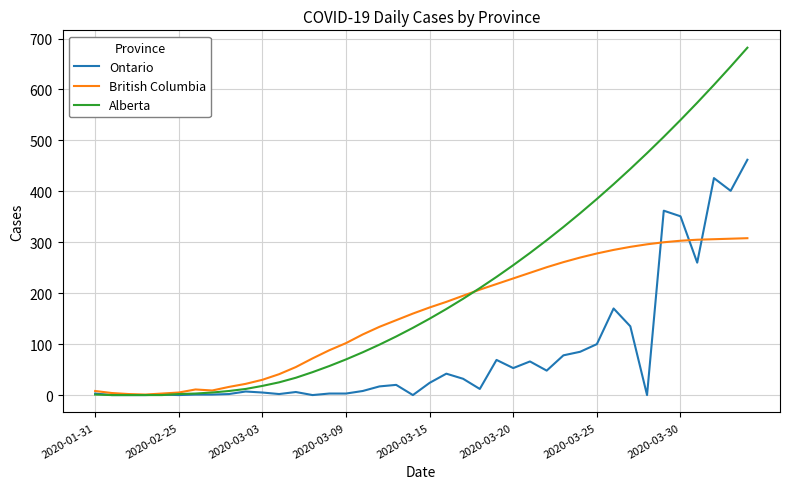

List the series in order of their overall mean, highest first.

Alberta, British Columbia, Ontario